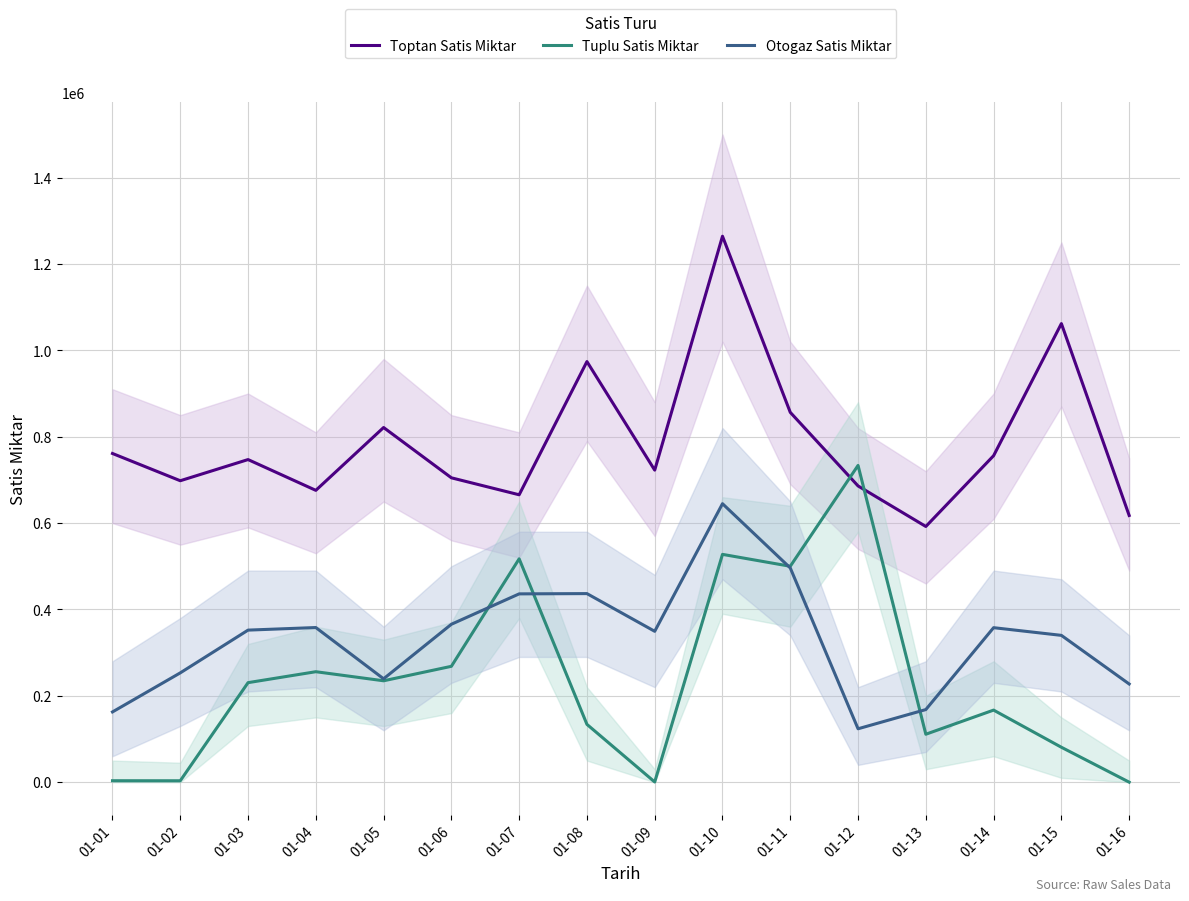

At how many categories does at least one series exceed 1025883?

2